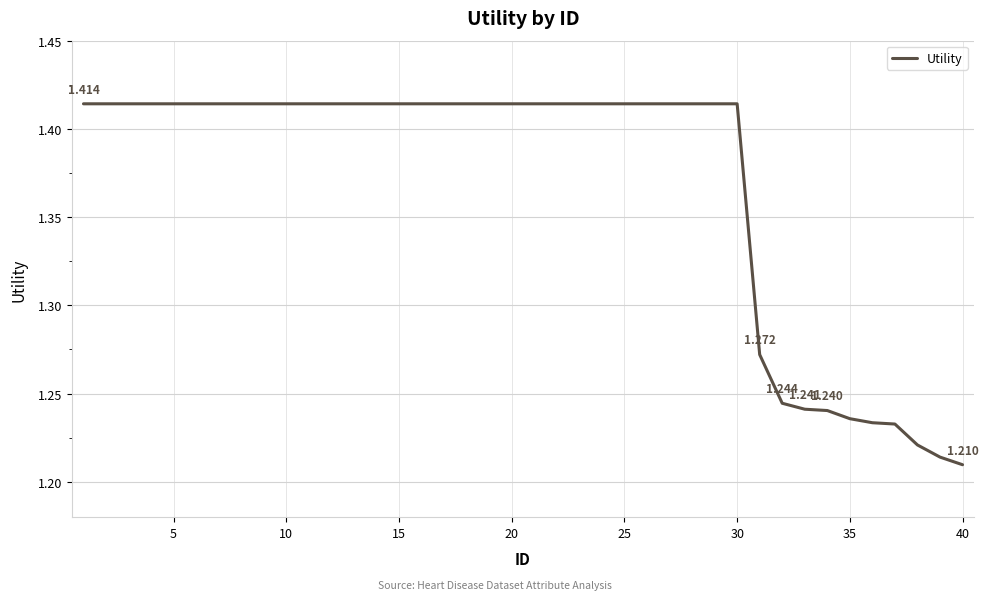

Reading left to right, what are all the values shown in this chart?

1.4	1.4	1.4	1.4	1.4	1.4	1.4	1.4	1.4	1.4	1.4	1.4	1.4	1.4	1.4	1.4	1.4	1.4	1.4	1.4	1.4	1.4	1.4	1.4	1.4	1.4	1.4	1.4	1.4	1.4	1.3	1.2	1.2	1.2	1.2	1.2	1.2	1.2	1.2	1.2